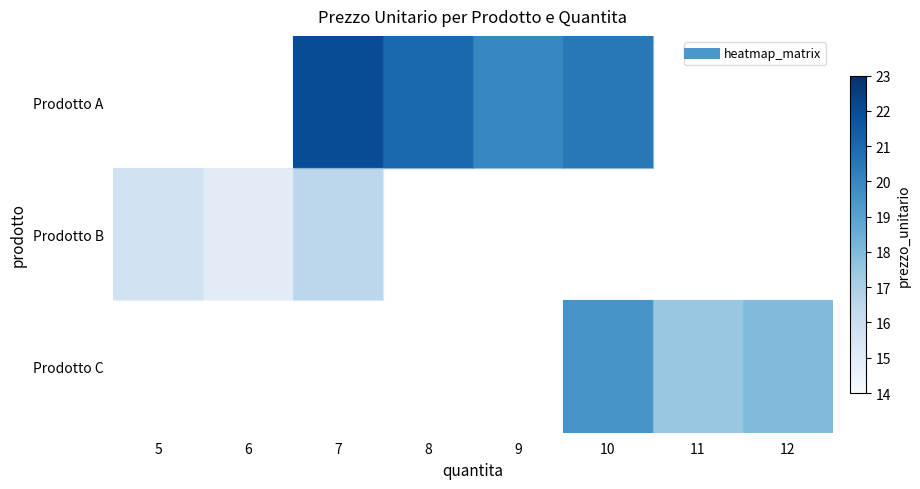

What is the spread (max minus min) of values at 10?

1.0